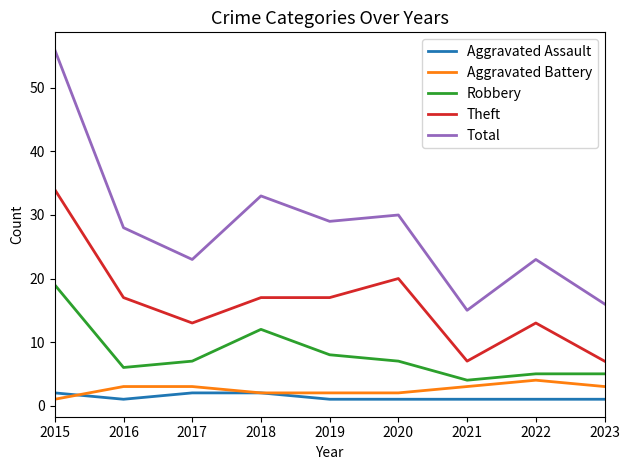

Reading left to right, what are all the values shown in this chart?

Aggravated Assault: 2015=2	2016=1	2017=2	2018=2	2019=1	2020=1	2021=1	2022=1	2023=1
Aggravated Battery: 2015=1	2016=3	2017=3	2018=2	2019=2	2020=2	2021=3	2022=4	2023=3
Robbery: 2015=19	2016=6	2017=7	2018=12	2019=8	2020=7	2021=4	2022=5	2023=5
Theft: 2015=34	2016=17	2017=13	2018=17	2019=17	2020=20	2021=7	2022=13	2023=7
Total: 2015=56	2016=28	2017=23	2018=33	2019=29	2020=30	2021=15	2022=23	2023=16